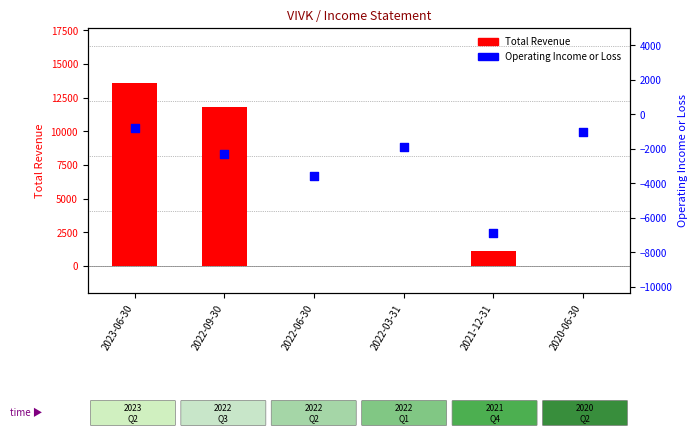

What are all the series names shown in the legend?

Total Revenue, Operating Income or Loss